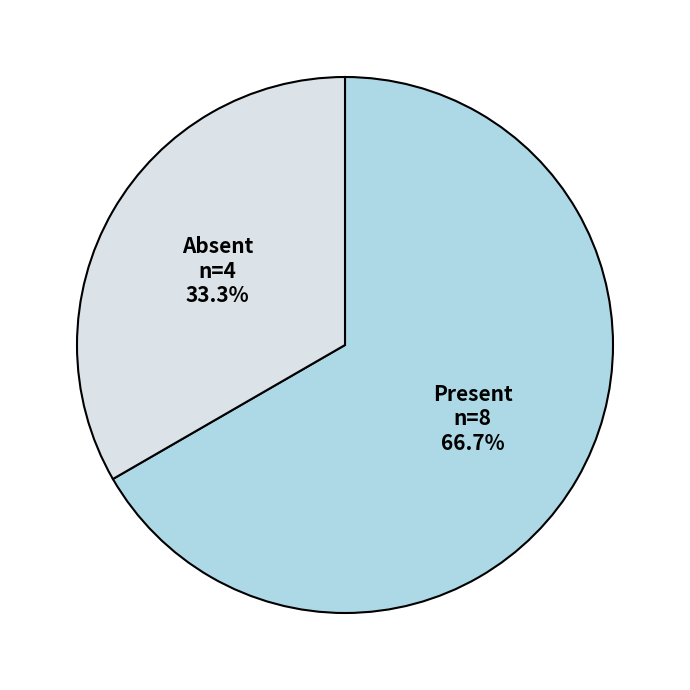

Is there a majority slice in this chart?

Yes